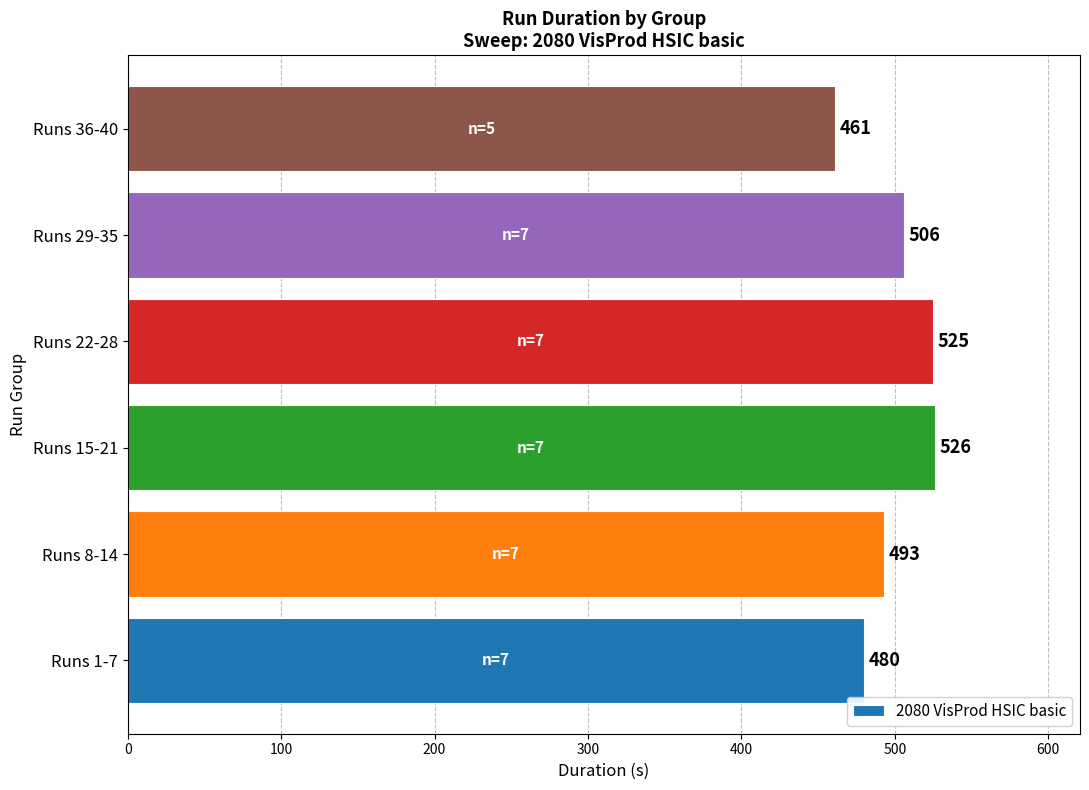

What is the sum of all values?

2991